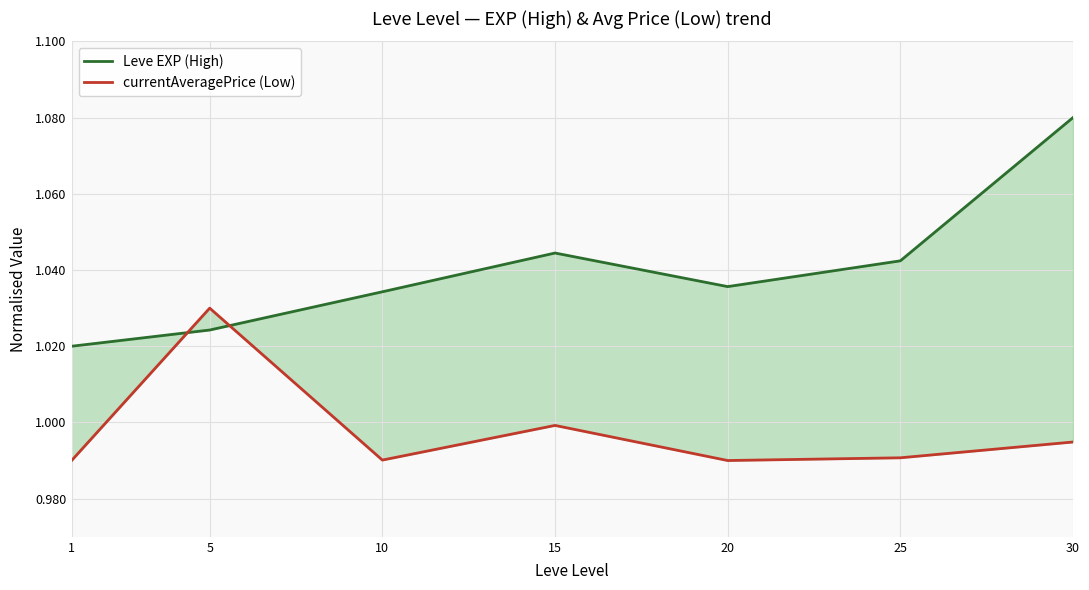

At which label does Leve EXP (High) reach its peak?

30